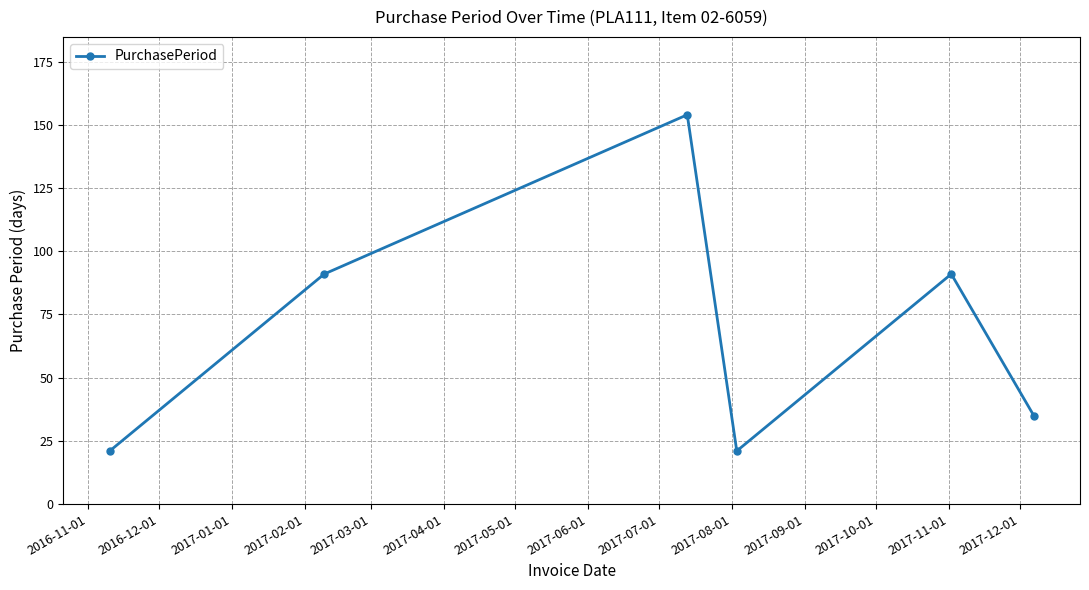

What is the minimum value shown in the chart?

21